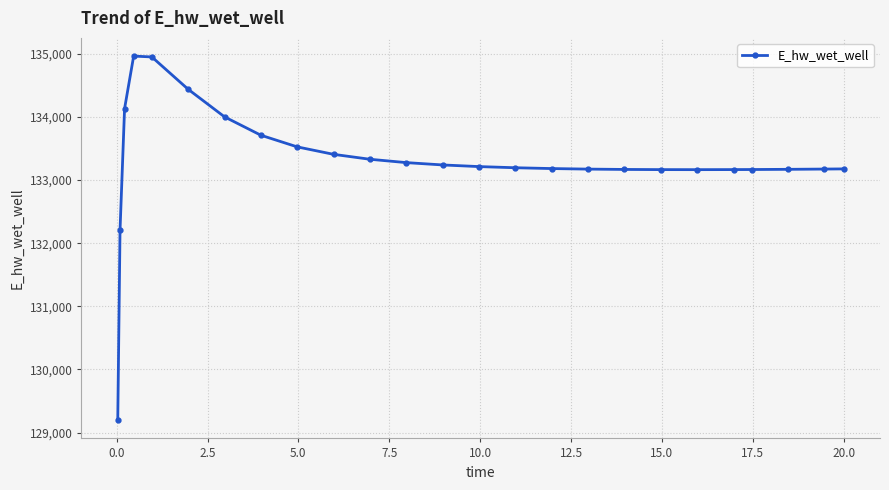

How many lines are shown in the chart?

1